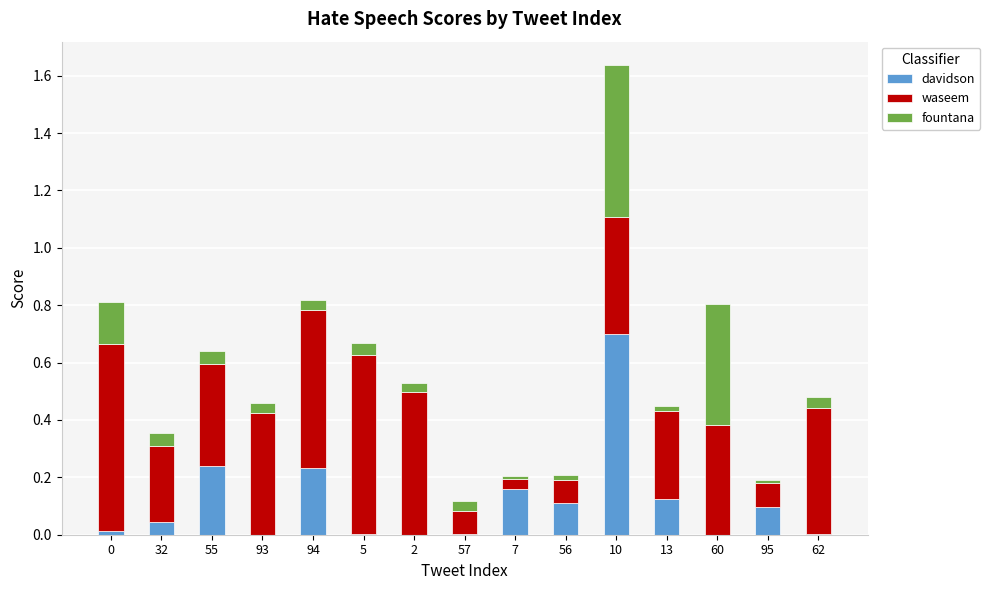

True or false: davidson has a value of 0.0 at 60.

True